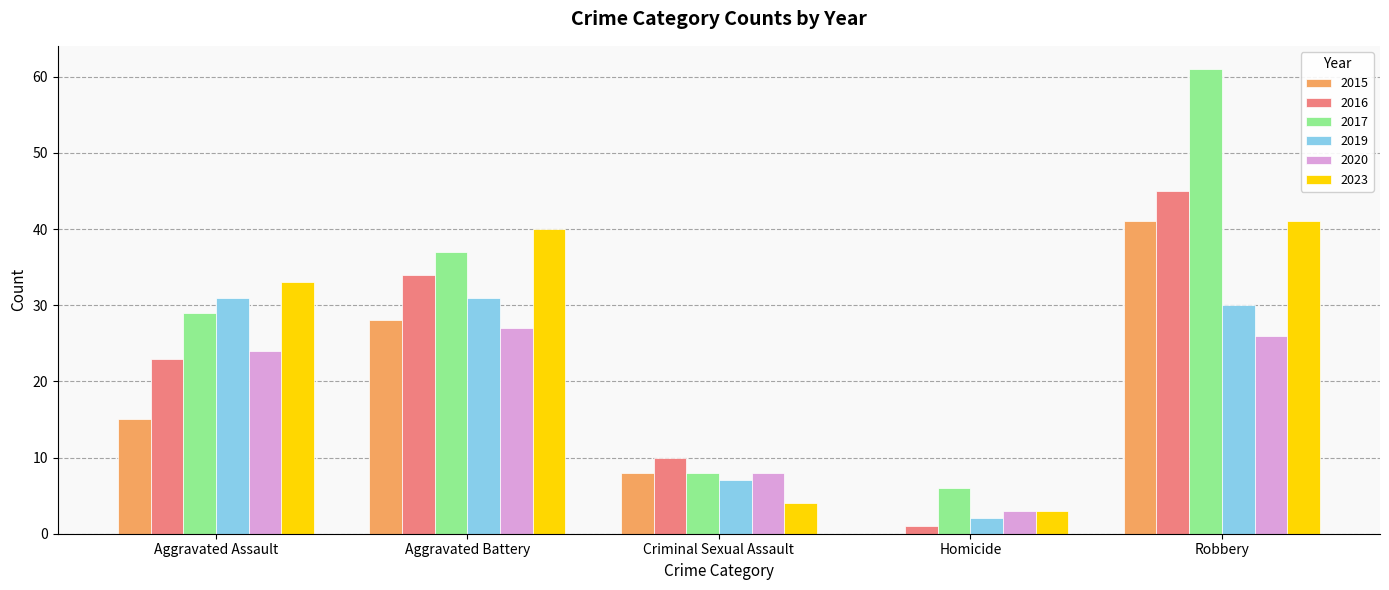

Between Aggravated Assault and Robbery, which series saw the biggest shift?

2017